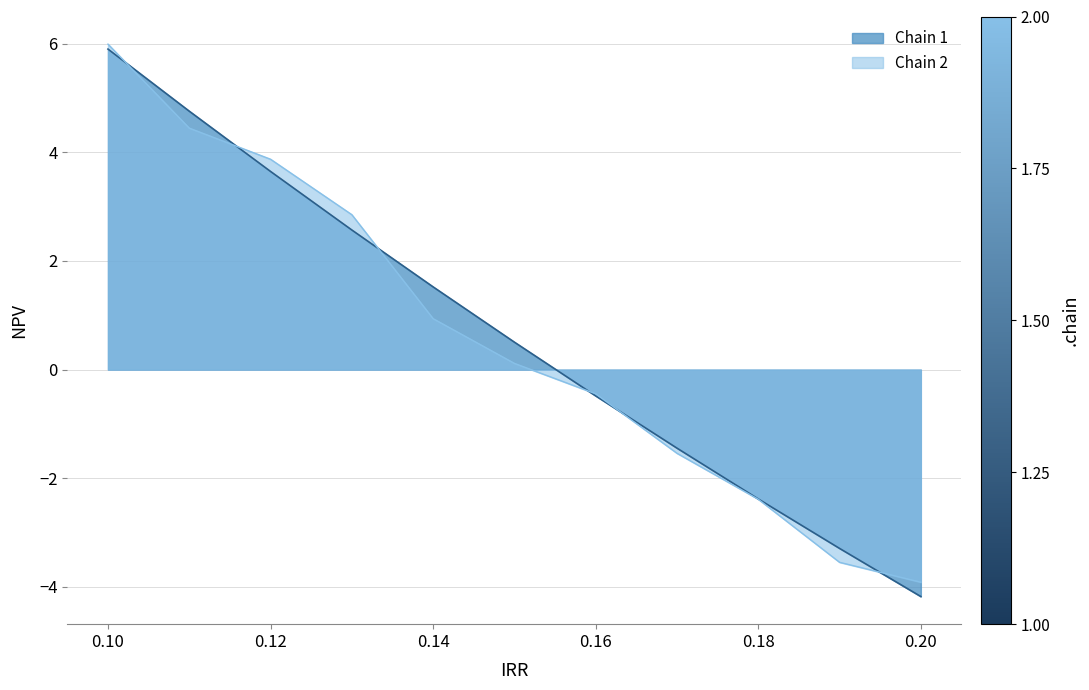

The value of Chain 1 at 0.18 is -2.4. True or false?

True